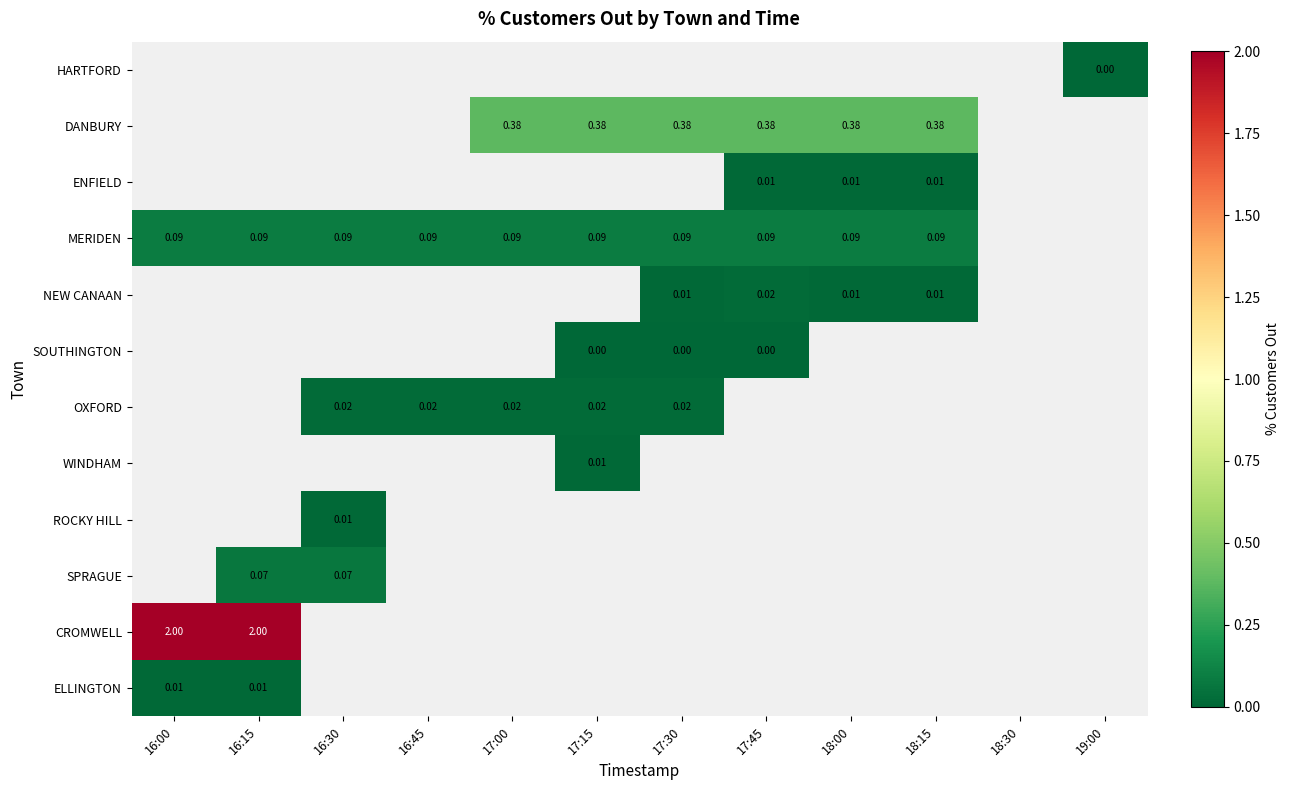

Is the value of ELLINGTON at 16:00 greater than the value of SPRAGUE at 16:15?

No